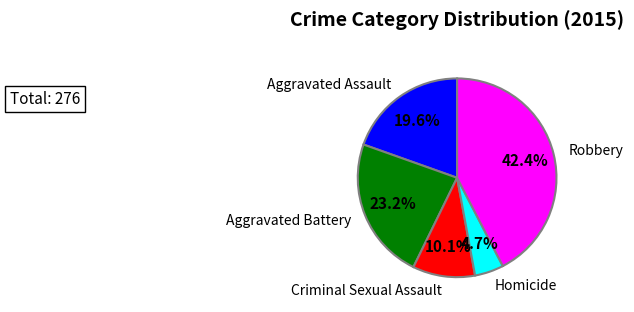

Does any single category account for the majority?

No